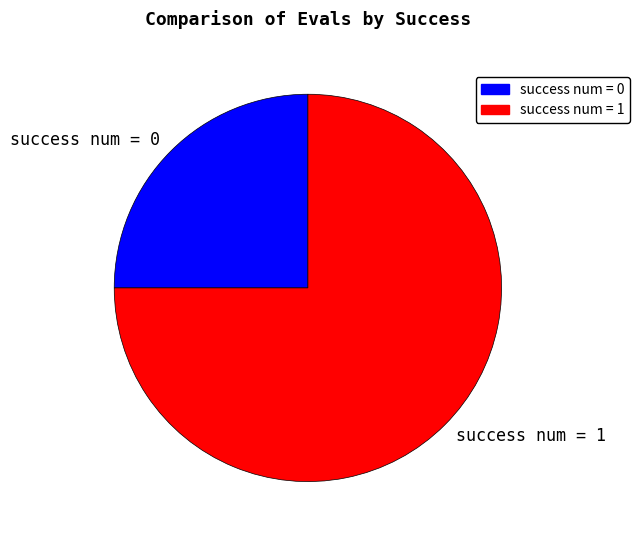

Between success num = 0 and success num = 1, which is larger?

success num = 1